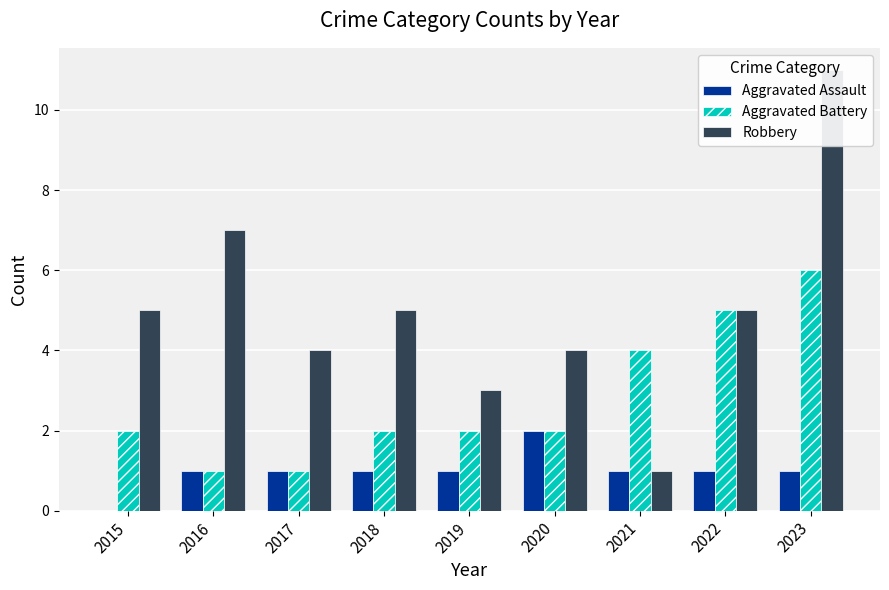

Reading left to right, transcribe all the data shown in this chart.

Aggravated Assault: 0	1	1	1	1	2	1	1	1
Aggravated Battery: 2	1	1	2	2	2	4	5	6
Robbery: 5	7	4	5	3	4	1	5	11